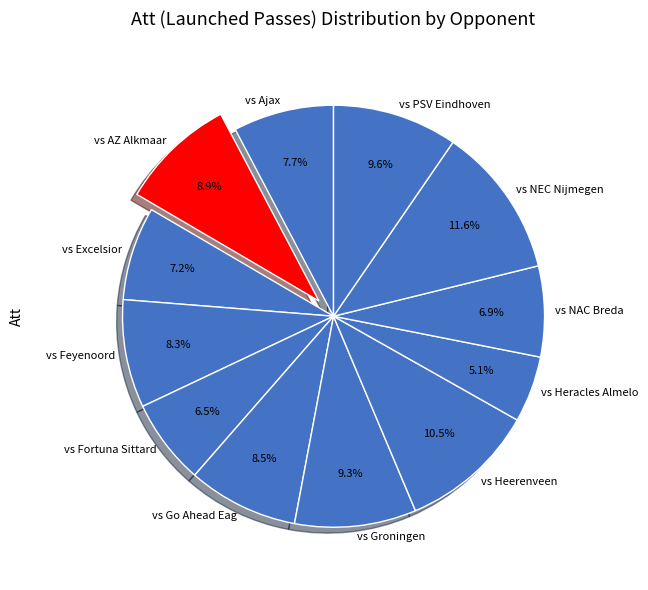

What is the total percentage of vs Fortuna Sittard and vs Feyenoord?

14.8%